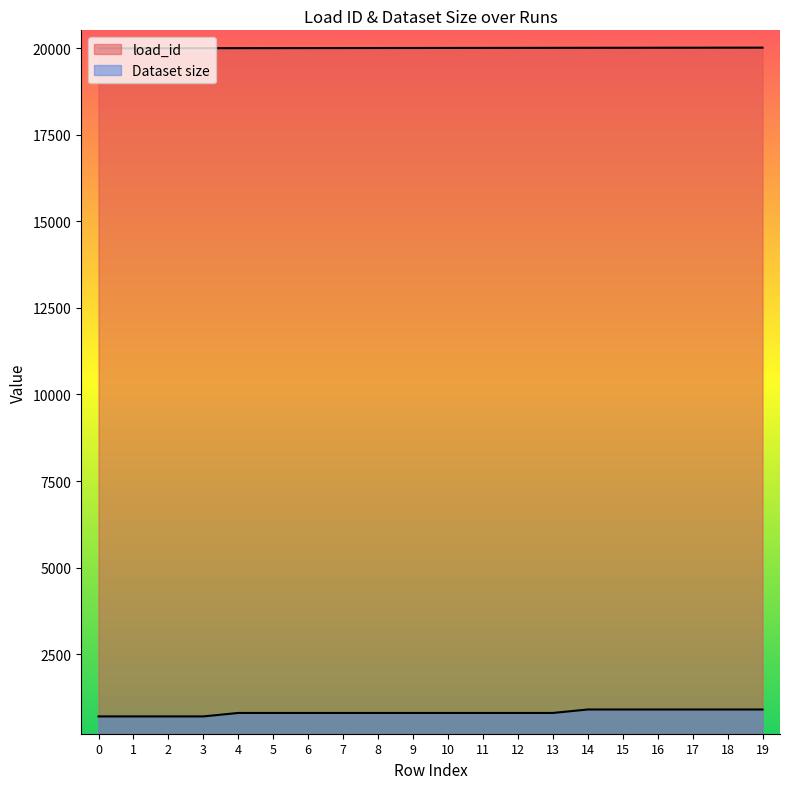

Rank the series by their maximum value, from highest to lowest.

load_id, Dataset size